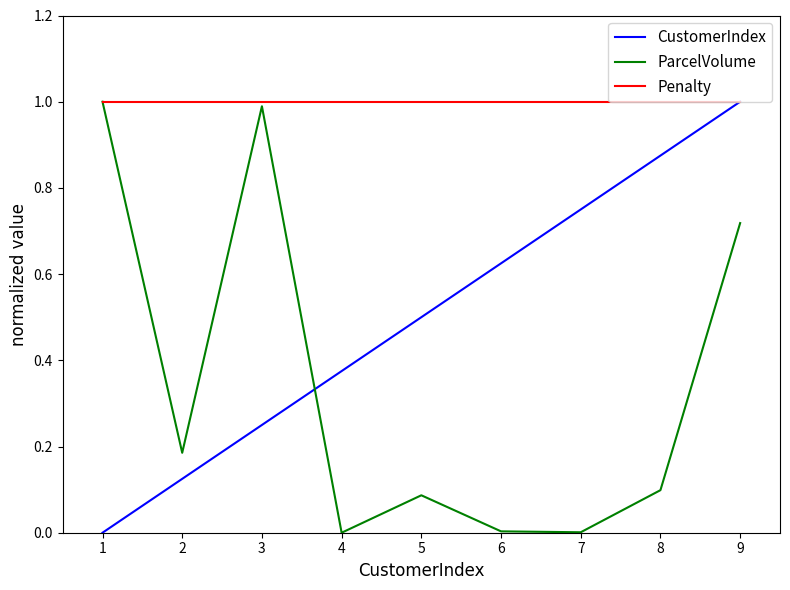

What is the total value across all series at 2?

1.3